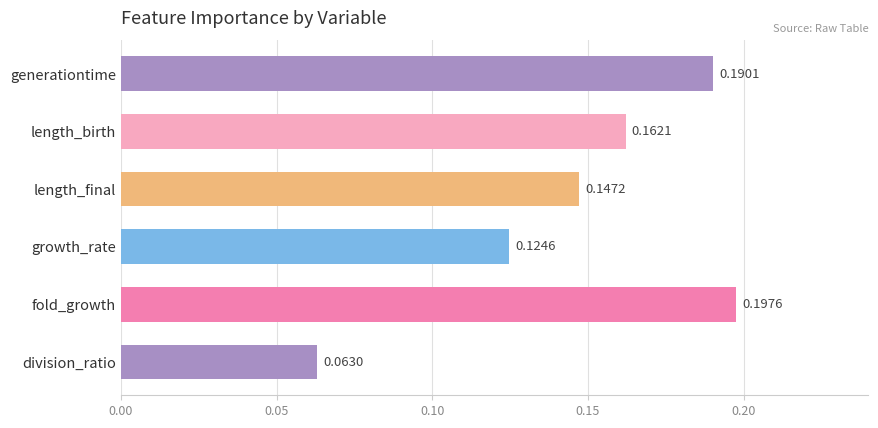

Which has a higher value, length_final or length_birth?

length_birth